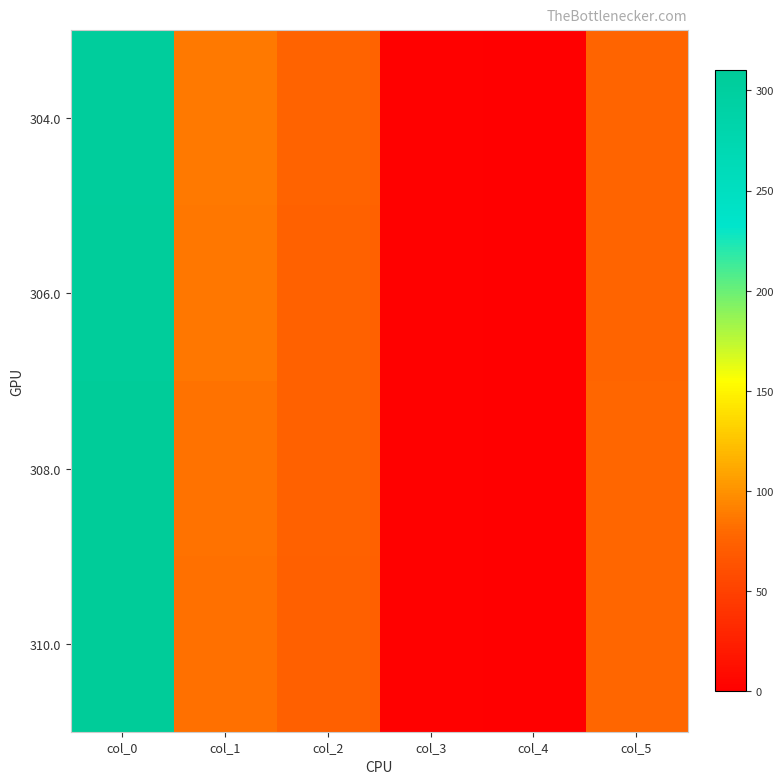

Between col_0 and col_3, which is larger?

col_0